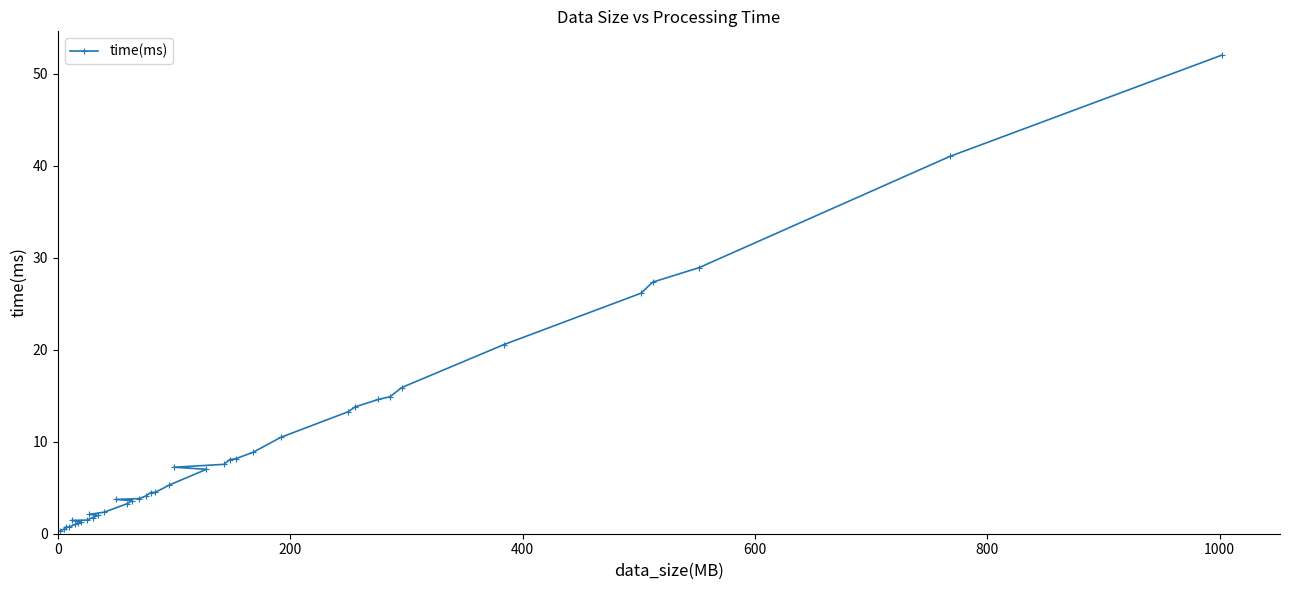

What is the average value?

9.6